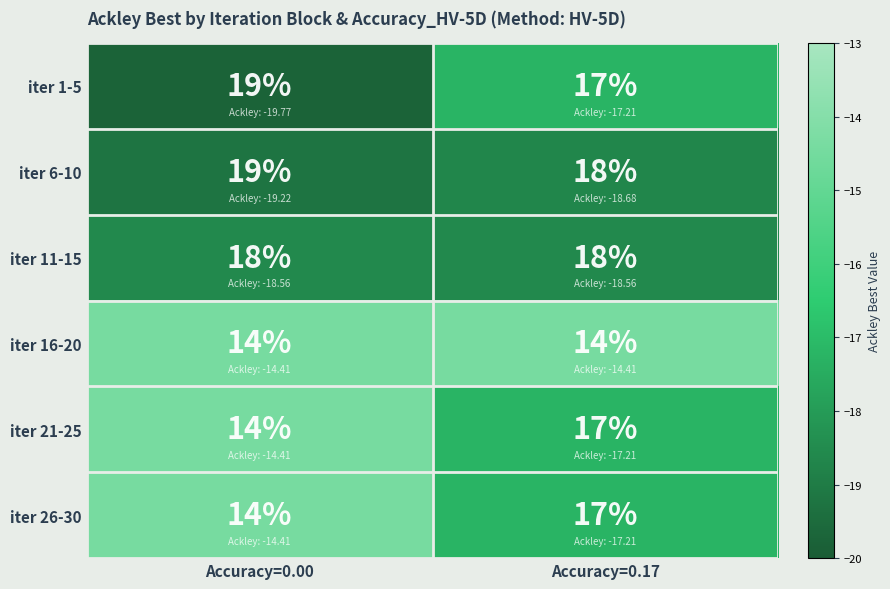

Which series has the largest total across all categories?

iter 6-10